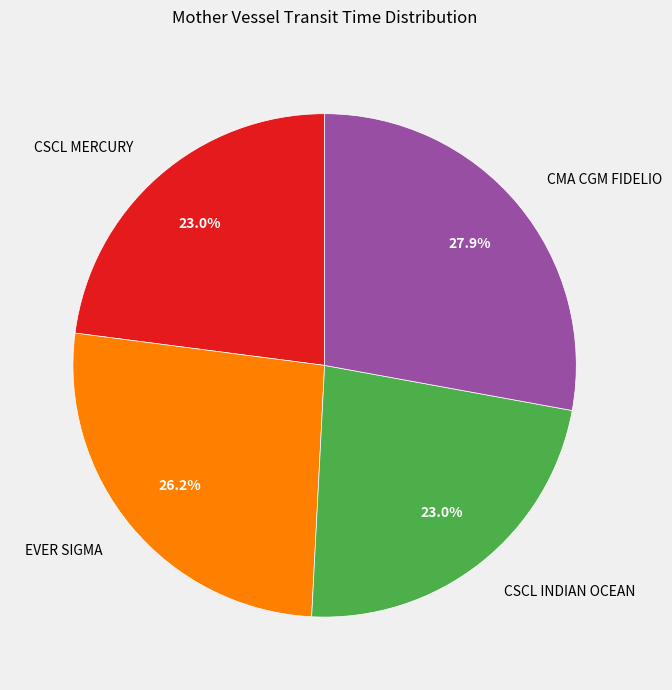

Is CMA CGM FIDELIO the majority of the pie?

No